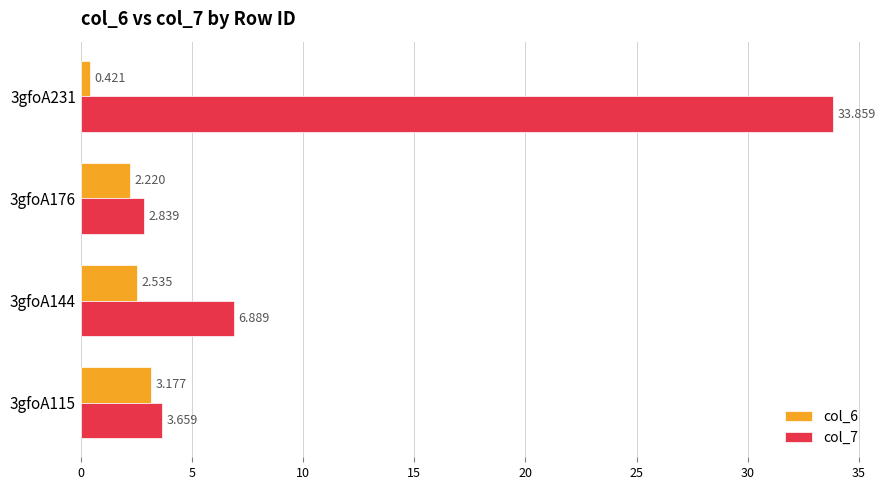

Is the value of col_6 at 3gfoA115 greater than the value of col_7 at 3gfoA115?

No